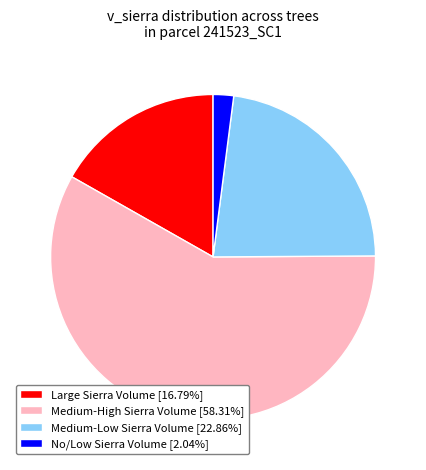

Approximately how many times larger is the value at Medium-High Sierra Volume [58.31%] compared to No/Low Sierra Volume [2.04%]?

28.6